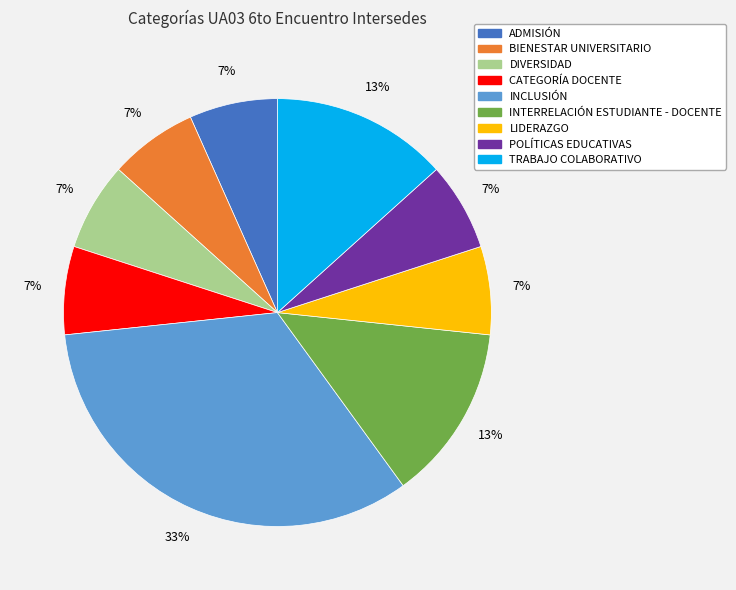

How many segments does this pie chart have?

9